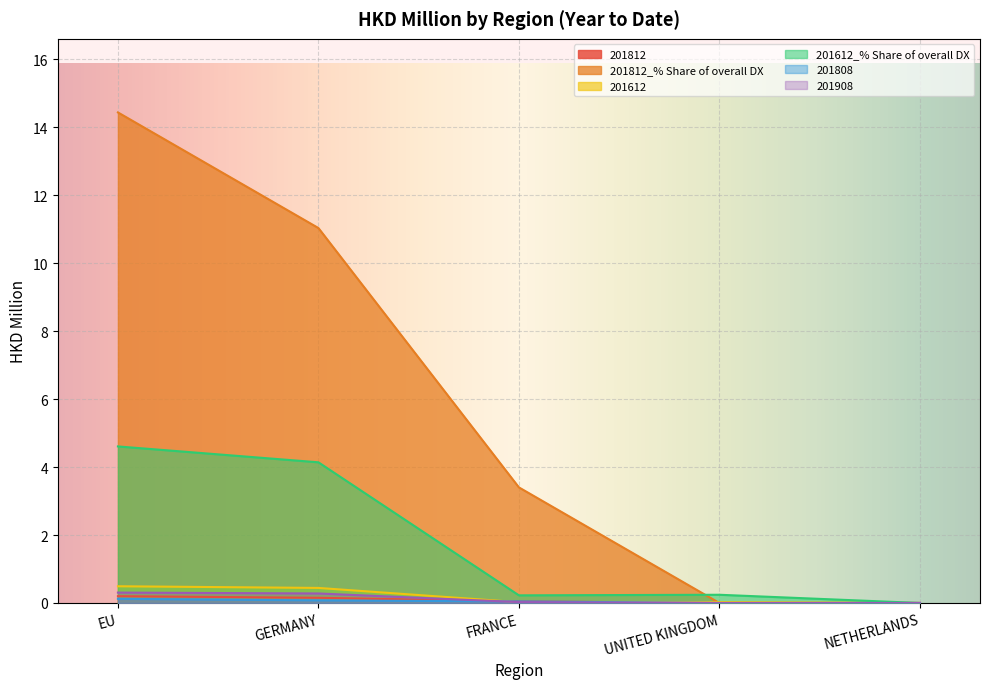

Which has a higher value, FRANCE or UNITED KINGDOM?

FRANCE